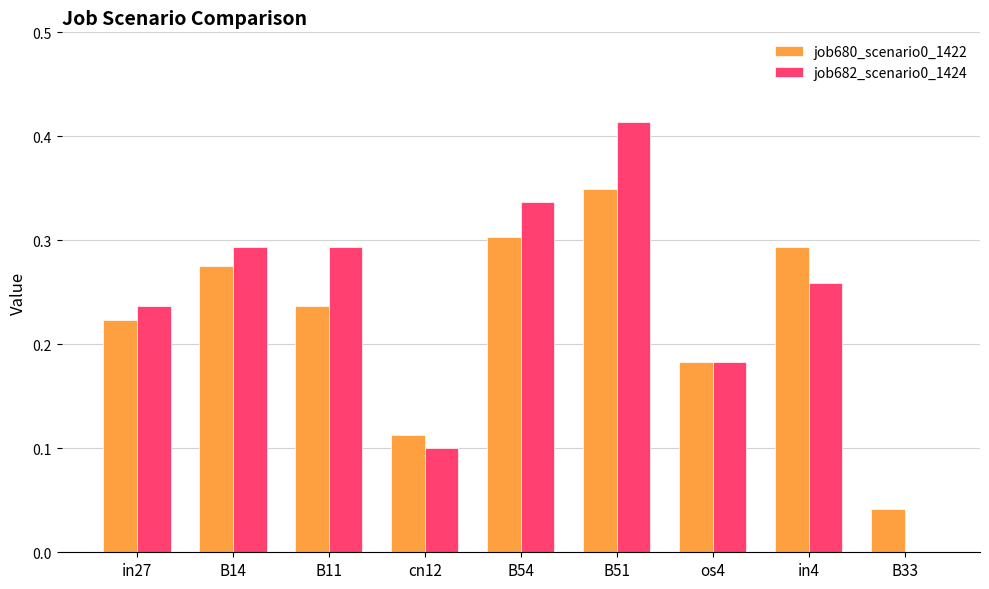

Are the bars grouped side by side (vs. stacked)?

Yes